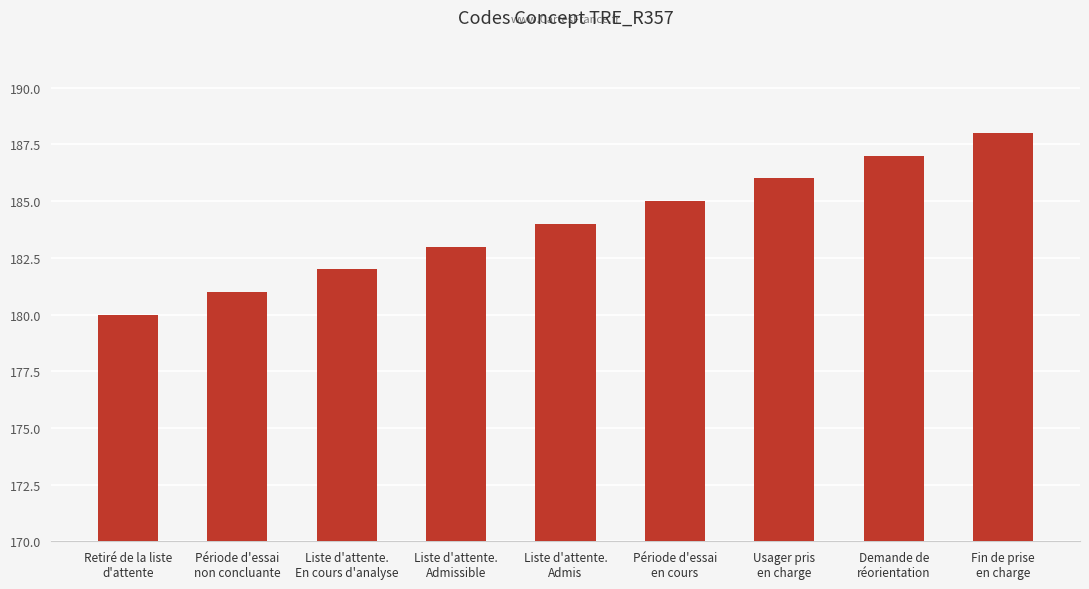

What is the difference between the values at Usager pris
en charge and Liste d'attente.
Admis?

2